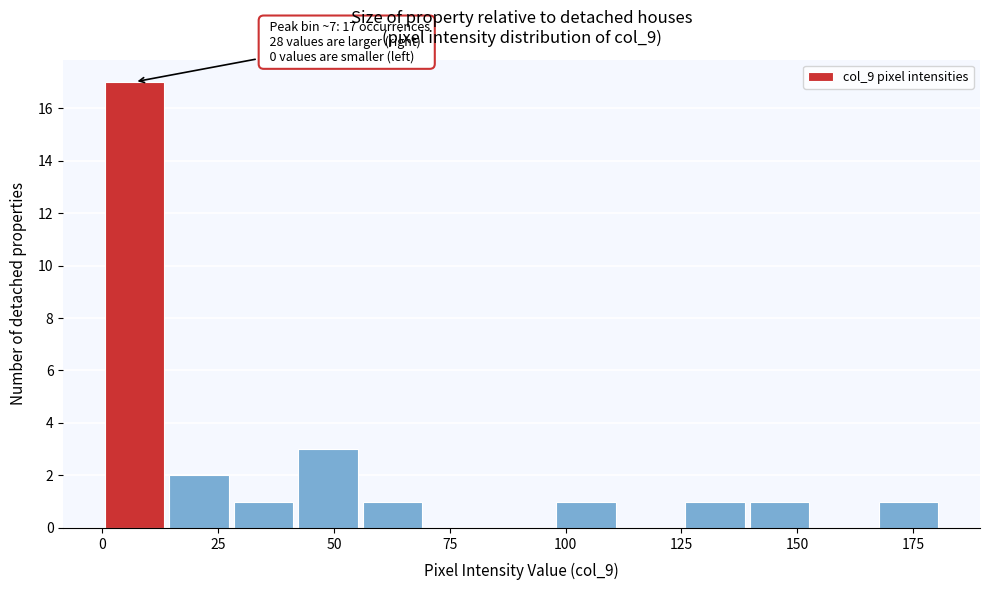

Around what value on the x-axis is the tallest bar? Give the approximate position of its centre, as read against the axis.

5